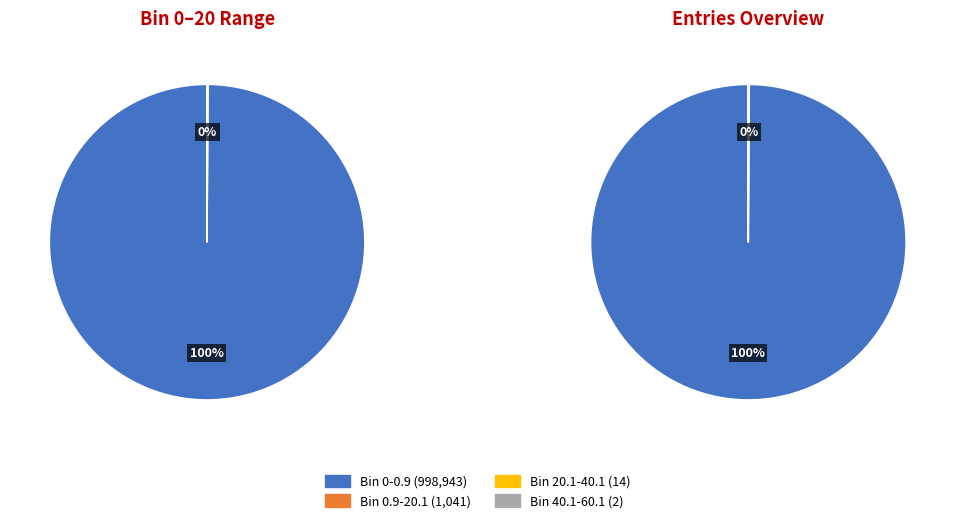

How many segments does this pie chart have?

4